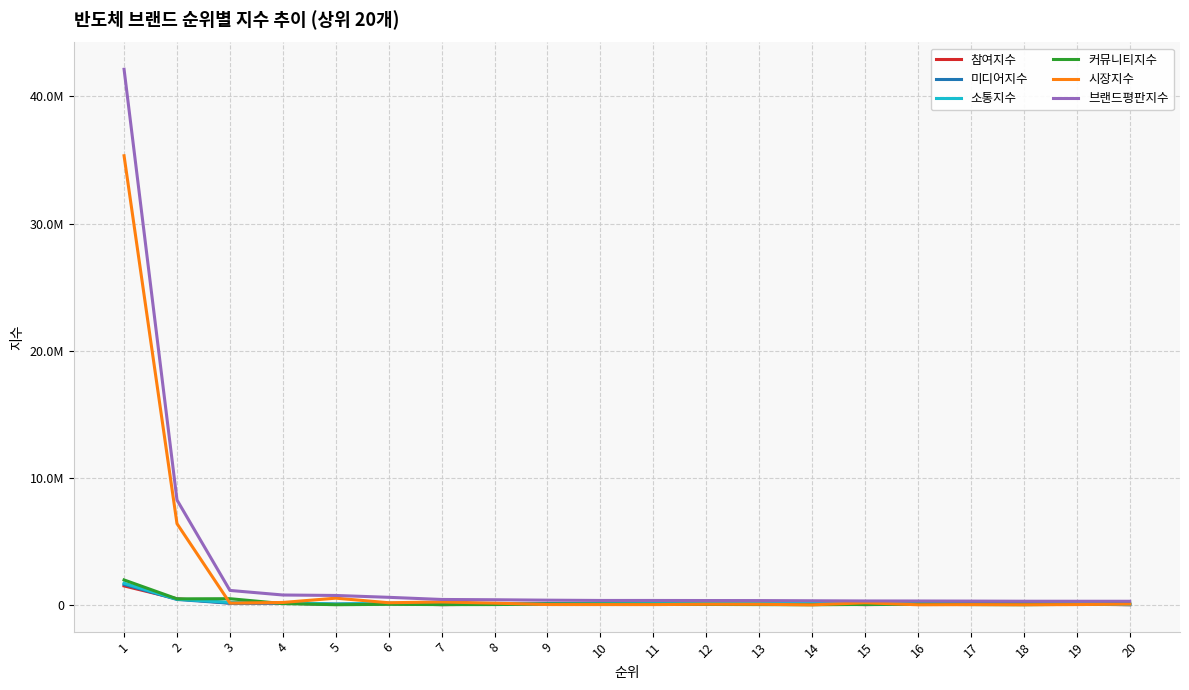

Reading left to right, extract all data points from this chart.

참여지수: 1500681	489233	153962	141578	59147	111263	26303	67209	101846	74691	87140	74562	76884	94170	27148	66693	99395	105651	65790	21266
미디어지수: 1617435	434906	139818	148878	54129	110295	107602	73356	90920	77525	74348	71592	78129	88991	39911	87925	84805	93870	56644	37190
소통지수: 1713804	455044	207947	184982	77617	151164	32365	91183	74613	101551	111435	100873	103199	119478	34109	84400	59362	56261	86144	25485
커뮤니티지수: 1970364	483043	494892	112324	21418	53389	32097	33942	76035	68484	51610	43460	31819	18332	42243	59214	32731	21509	52792	137170
시장지수: 35335910	6396926	148973	198064	536845	177236	236224	145979	35360	33593	31063	60196	57164	10853	174252	16560	30648	19022	32946	71908
브랜드평판지수: 42138194	8259152	1145592	785826	749155	603346	434591	411669	378775	355845	355596	350682	347193	331825	317663	314792	306940	296313	294317	293019